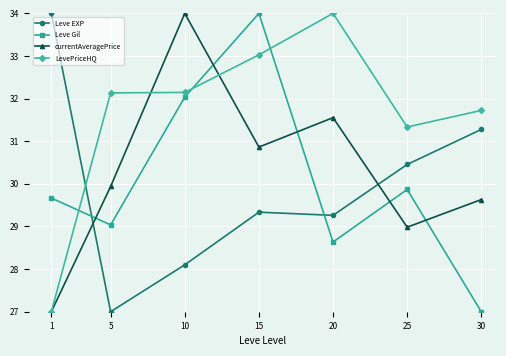

Where is LevePriceHQ nearest to the value 30?

25